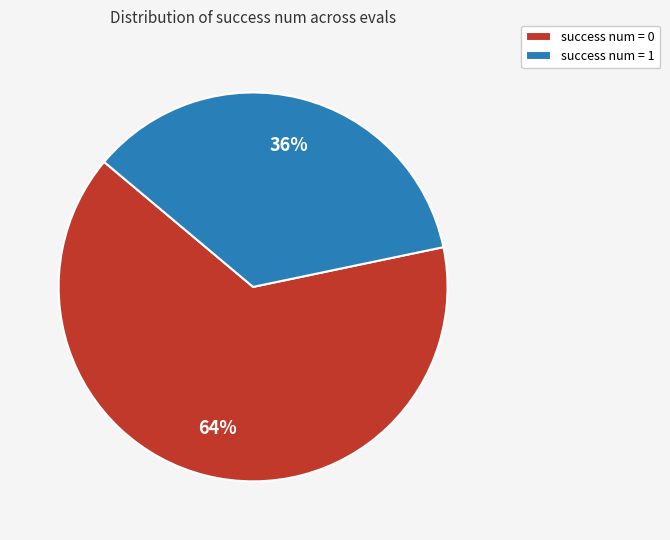

To the nearest percent, what is the combined percentage of success num = 0 and success num = 1?

100%